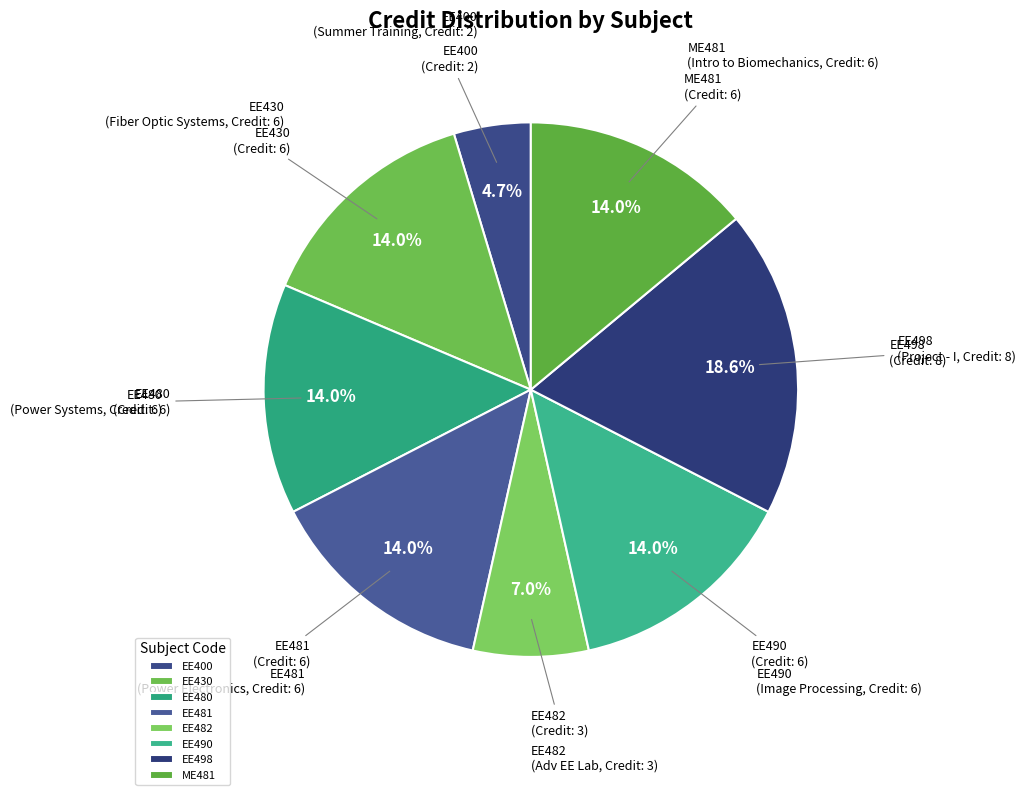

Is there any slice that represents more than half of the pie?

No